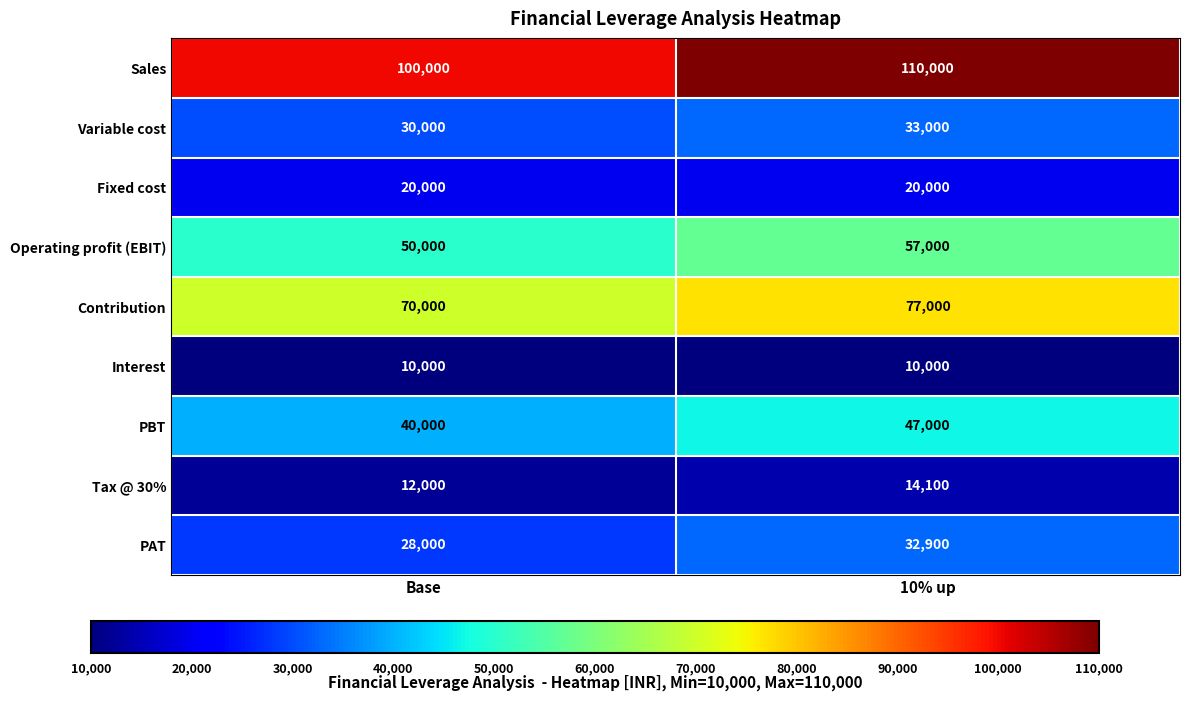

At which category does the chart reach its peak across all series?

10% up